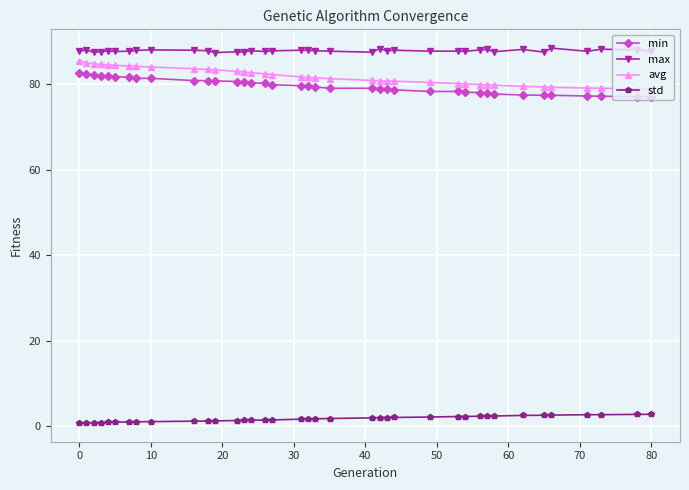

What is the average value of the max series?

87.8